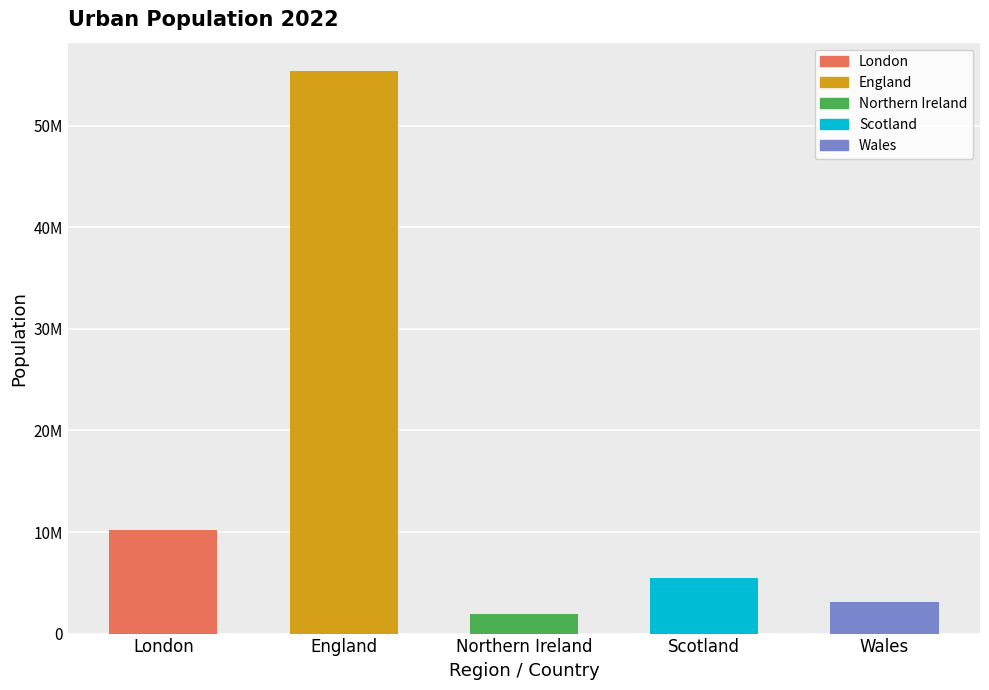

List the labels in order of value, largest first.

England, London, Scotland, Wales, Northern Ireland